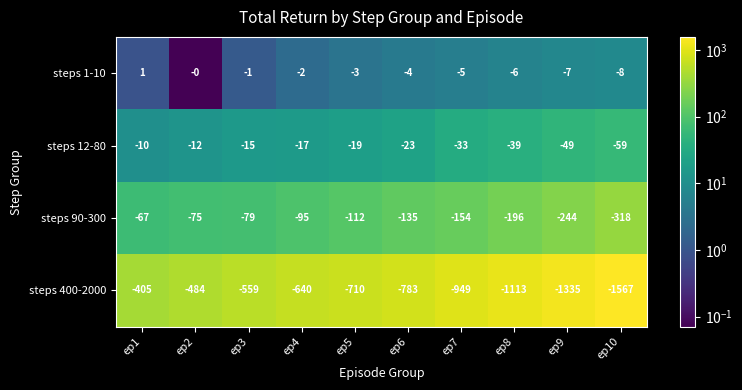

Count the number of data series in this chart.

4